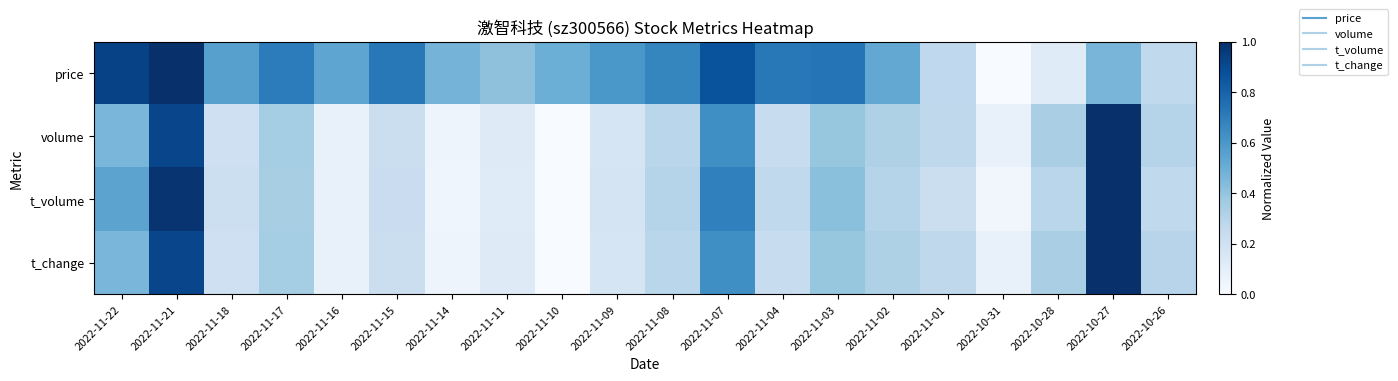

At which category does the chart reach its peak across all series?

2022-11-21